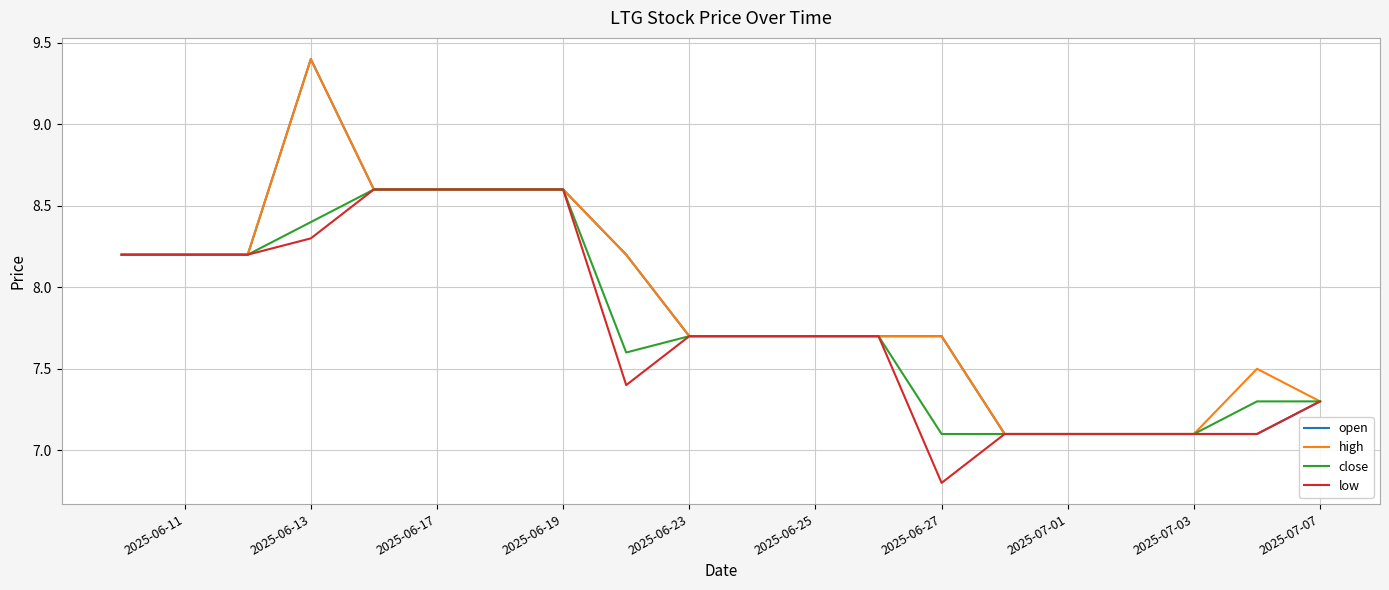

What is the smallest value displayed?

6.8